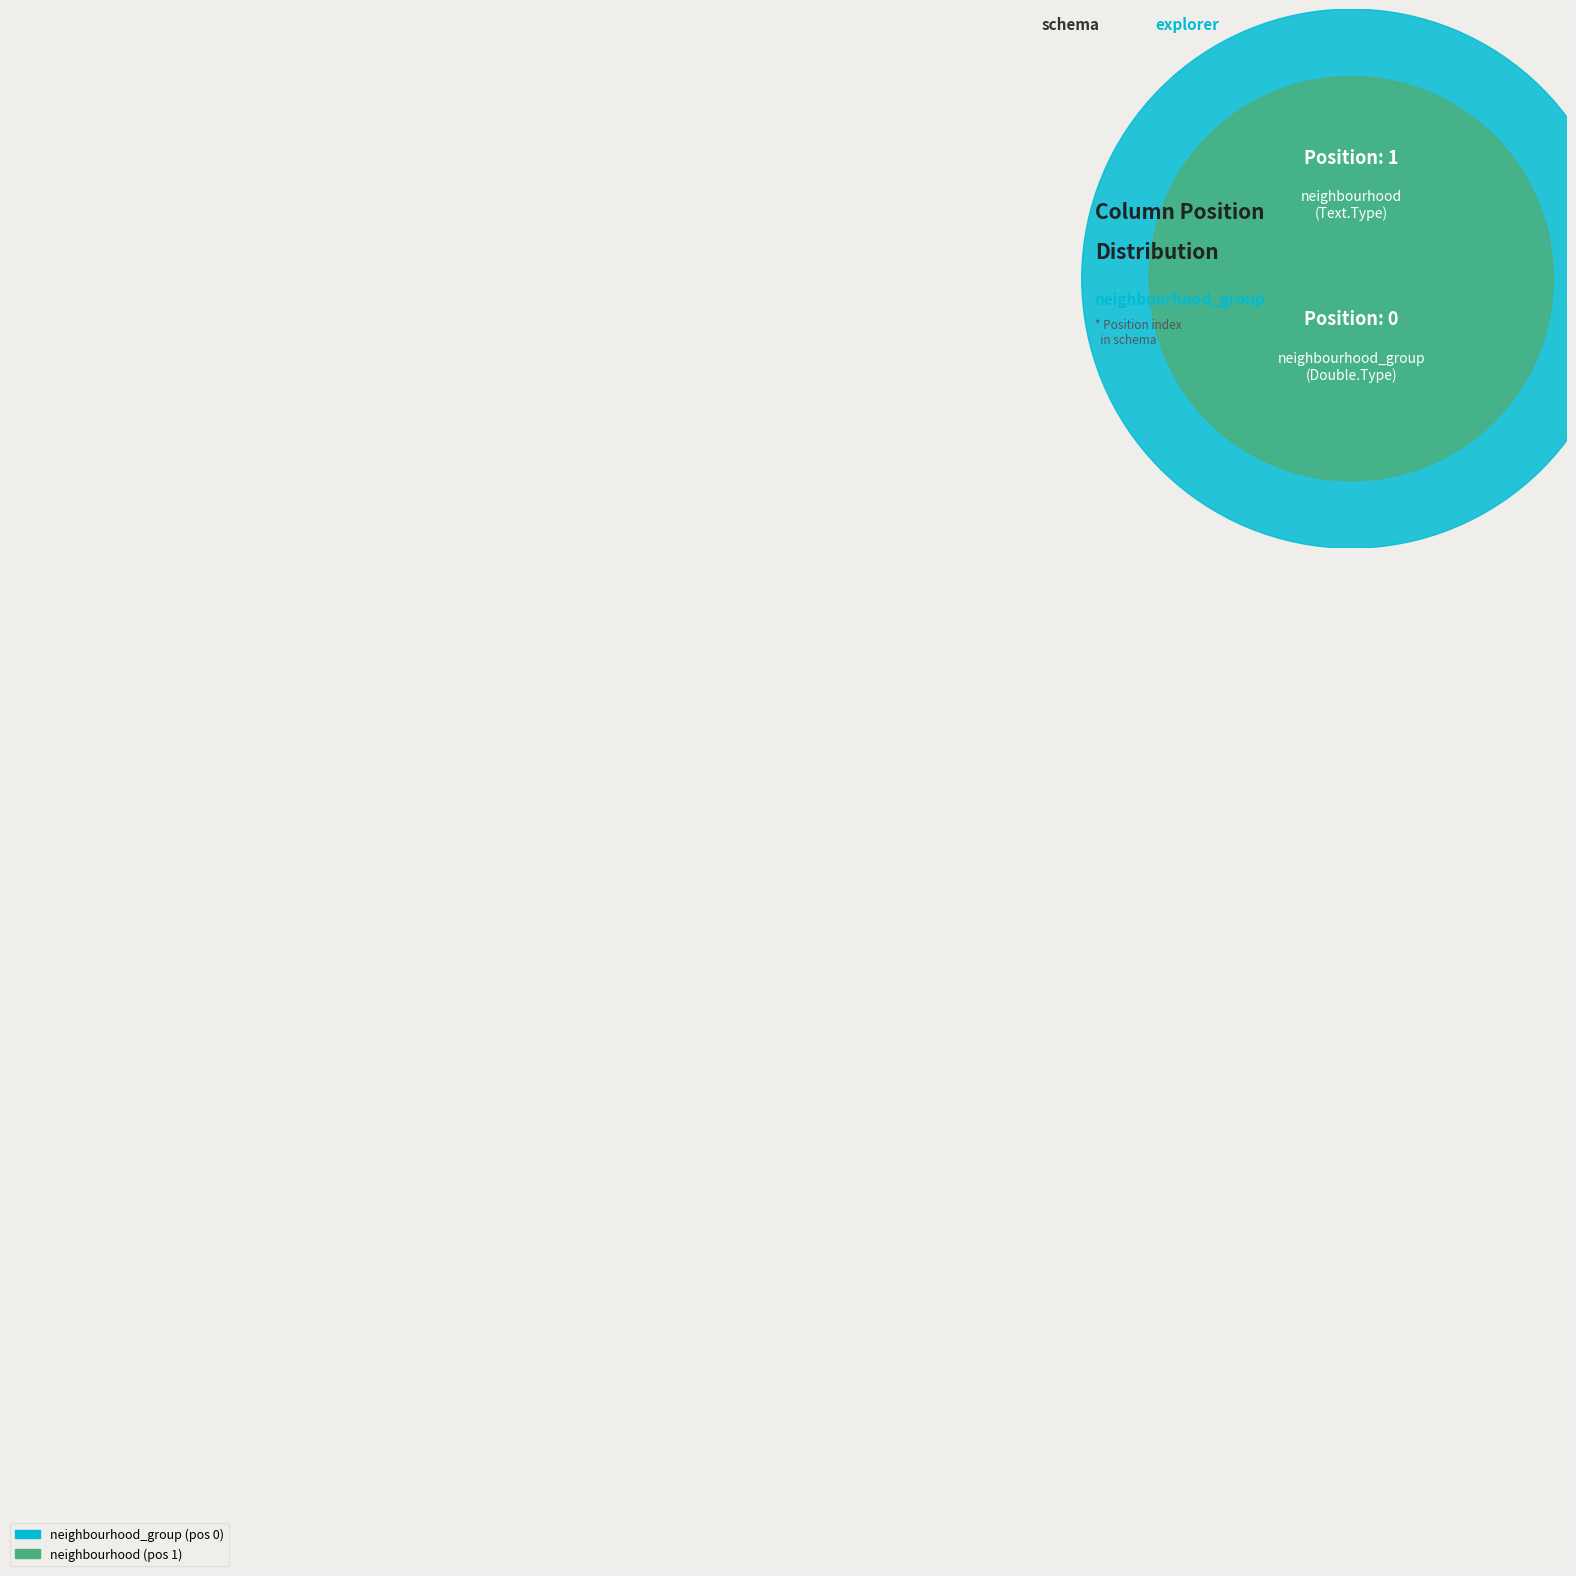

Between neighbourhood and neighbourhood_group, which is larger?

neighbourhood